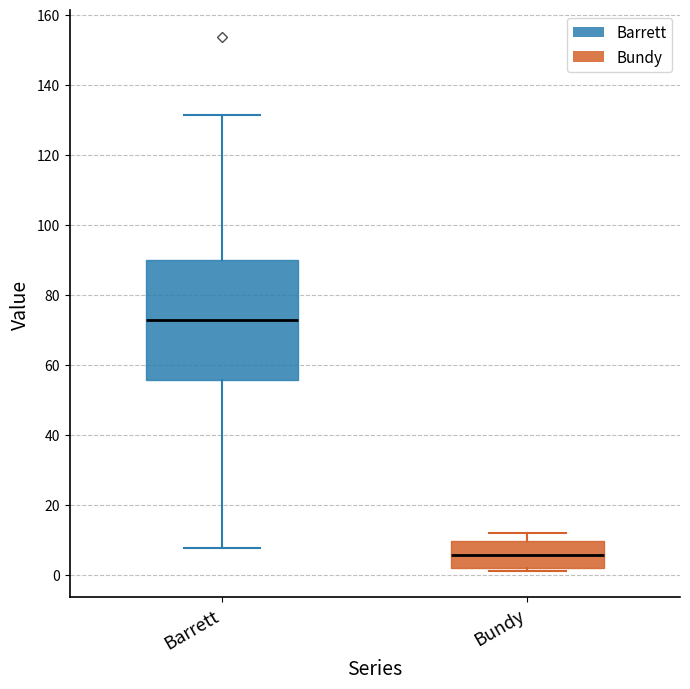

Reading left to right, read every box against the y-axis: the position of its median line, the range the box covers, and the ends of its whiskers. The values are not printed on the chart, so give them approximately, as read against the axis.

Barrett: median 72, box 56 to 90, whiskers 8 to 132
Bundy: median 6, box 2 to 10, whiskers 2 to 12